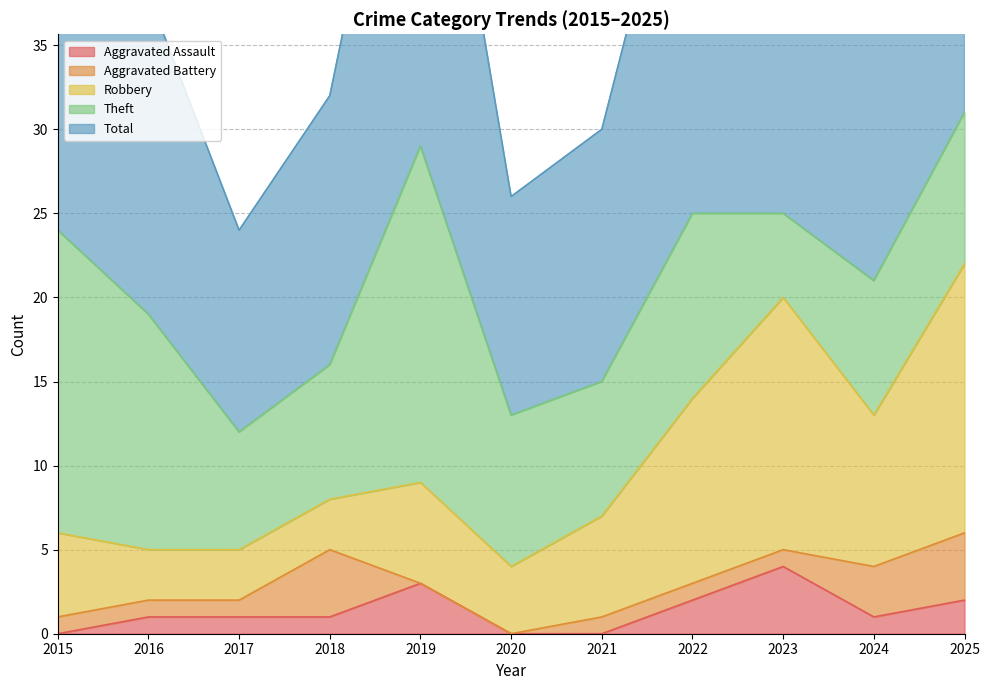

True or false: Total and Theft cross at least once.

False